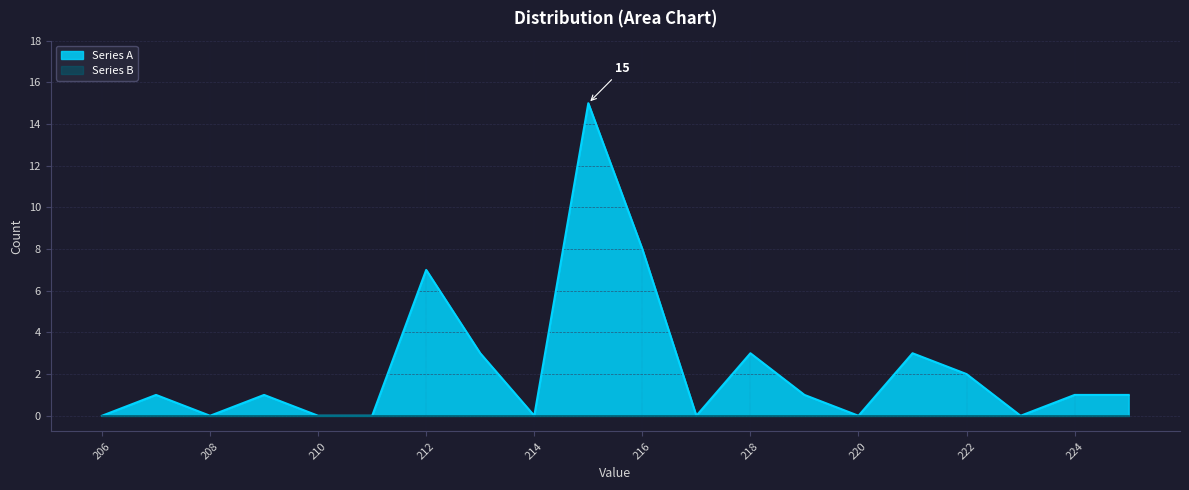

Reading left to right, transcribe all the data shown in this chart.

0	1	0	1	0	0	7	3	0	15	8	0	3	1	0	3	2	0	1	1